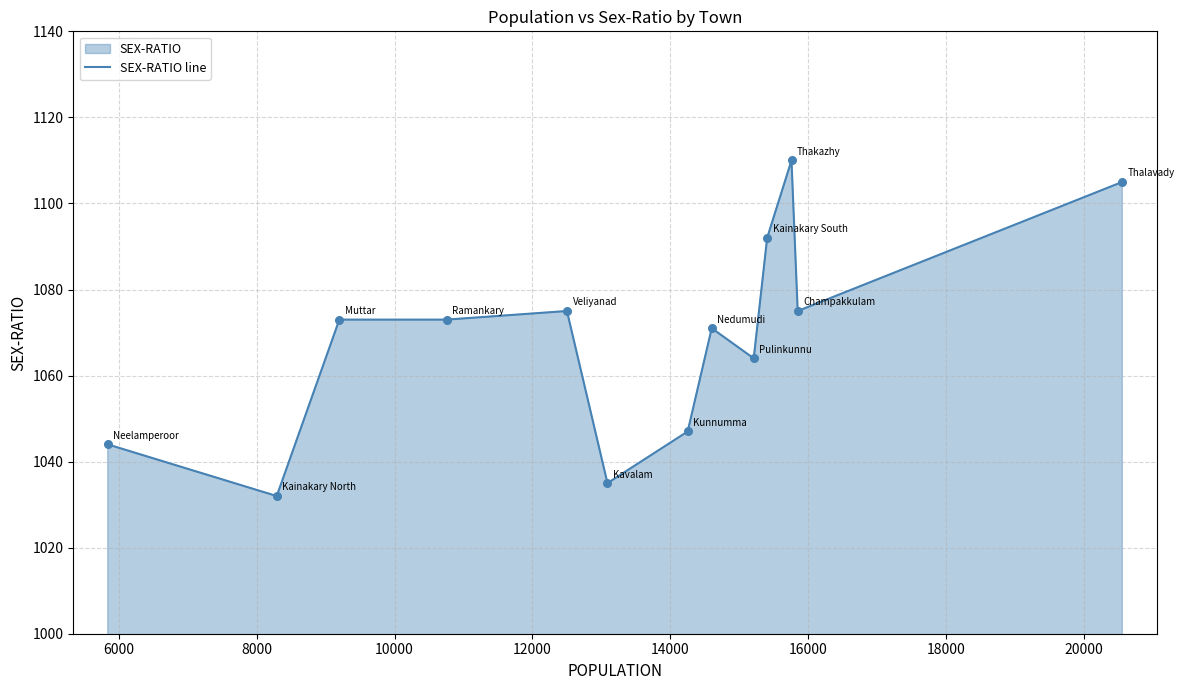

What is the greatest value displayed?

1110